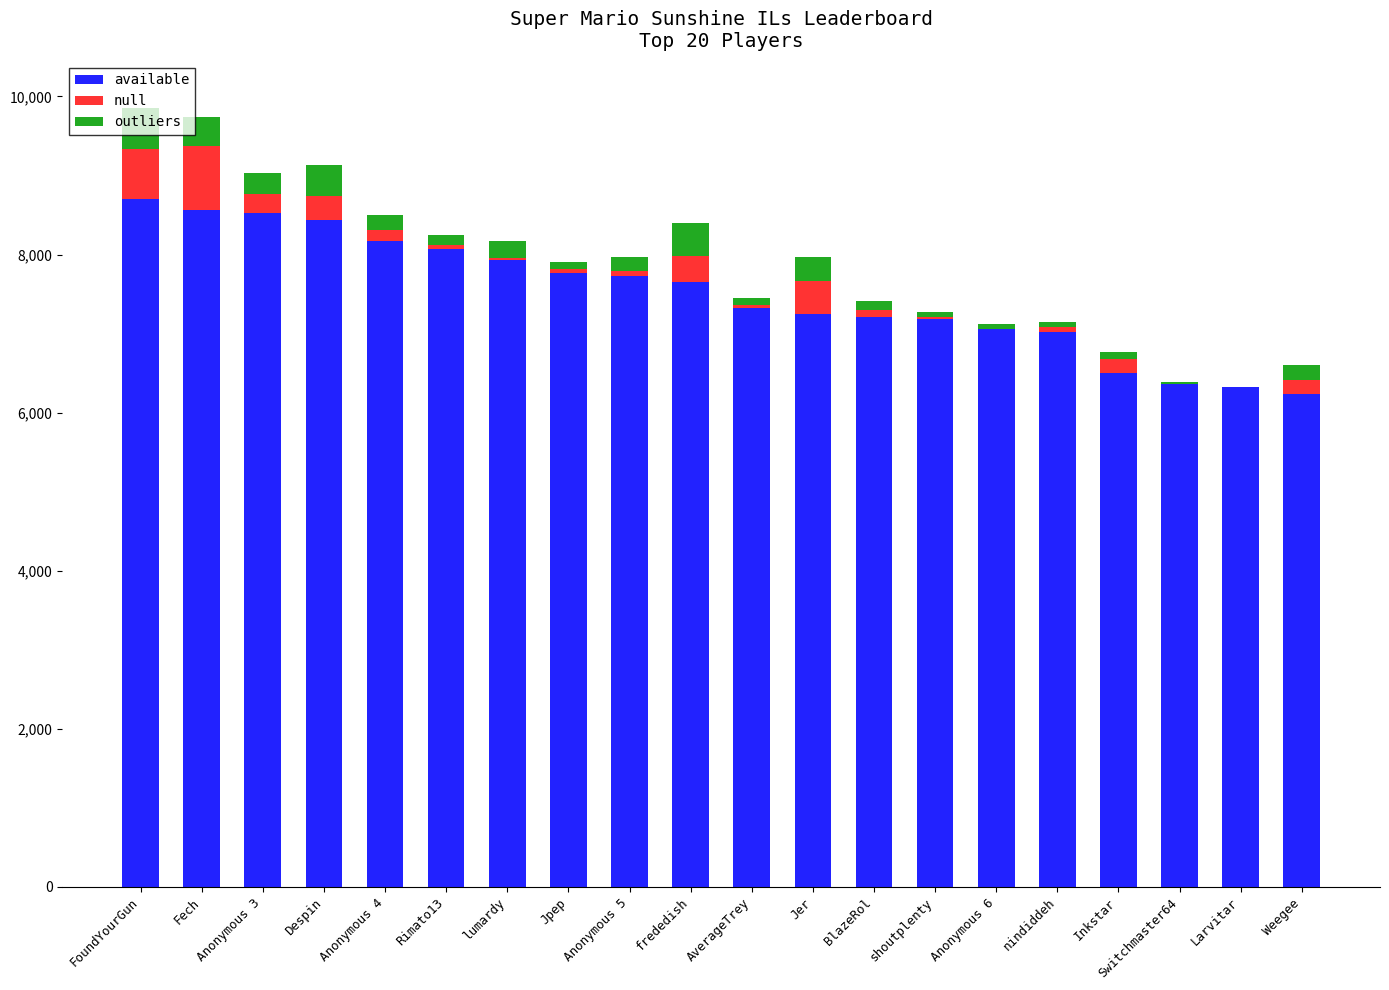

Where does the available series first go above 7649?

FoundYourGun